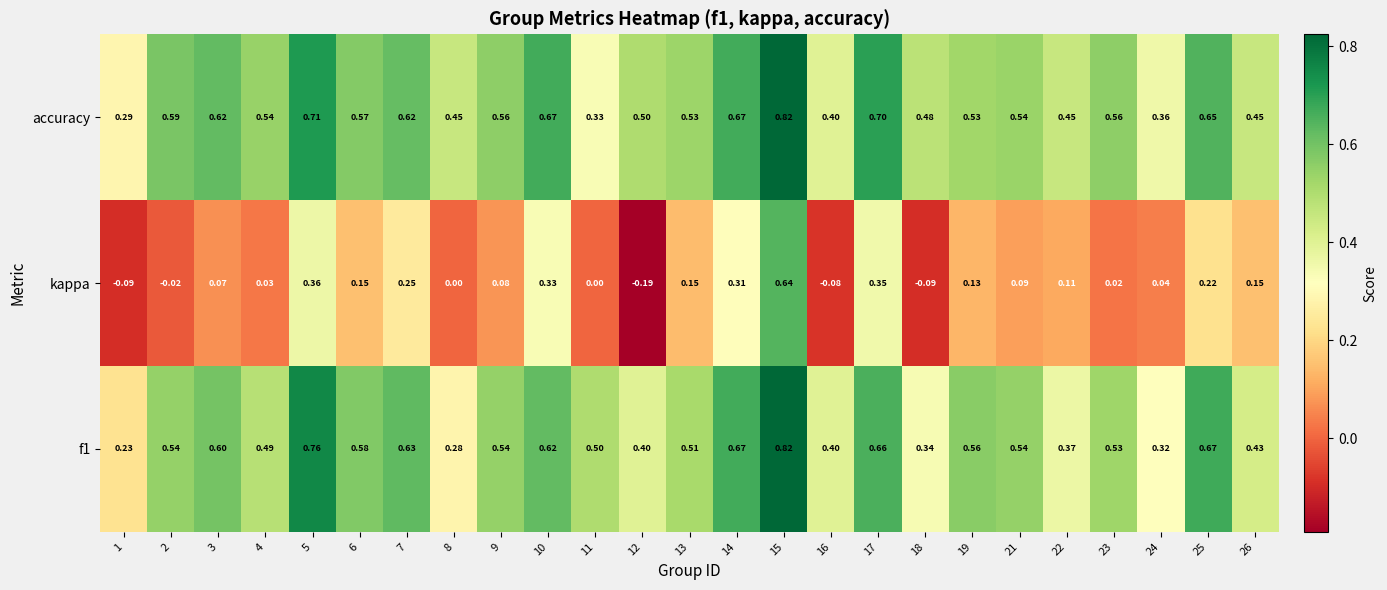

Between 6 and 10, which series saw the biggest shift?

kappa